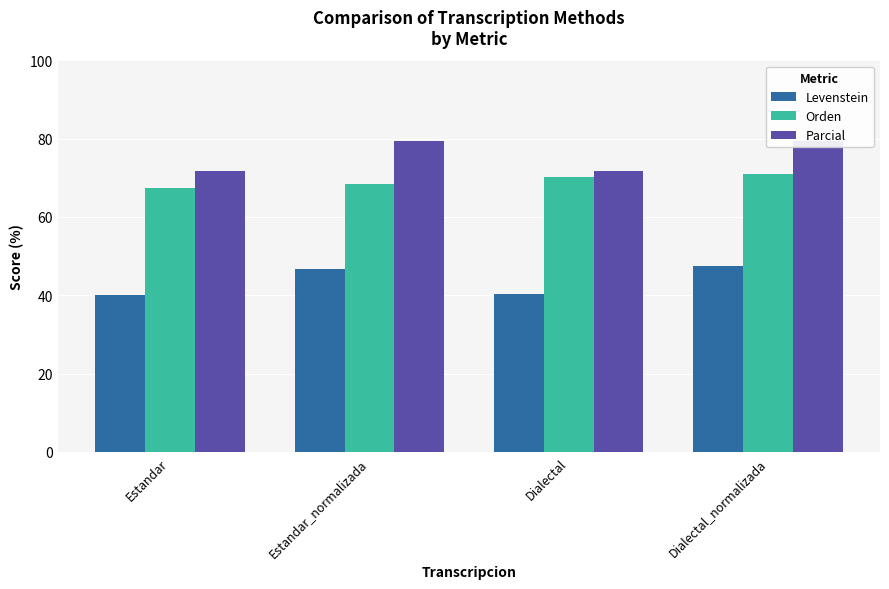

Which series has the largest range (max minus min)?

Parcial